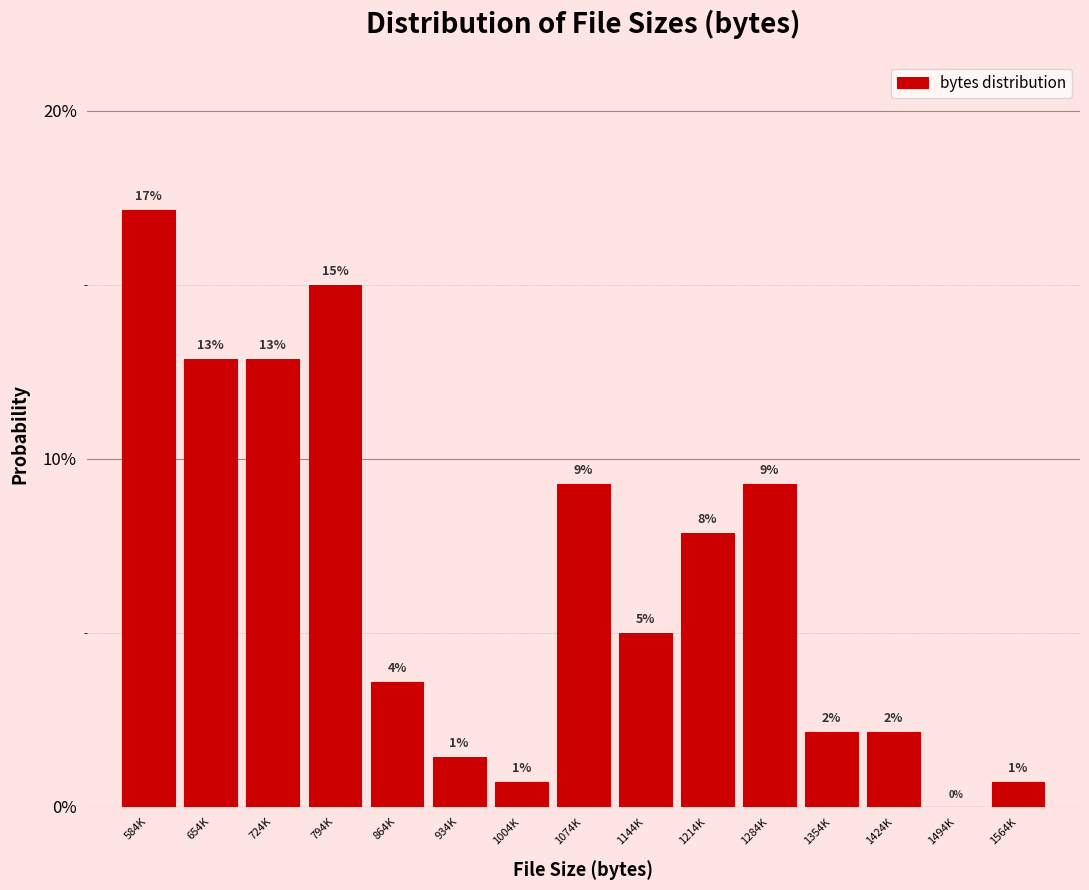

Are the bars horizontal?

No